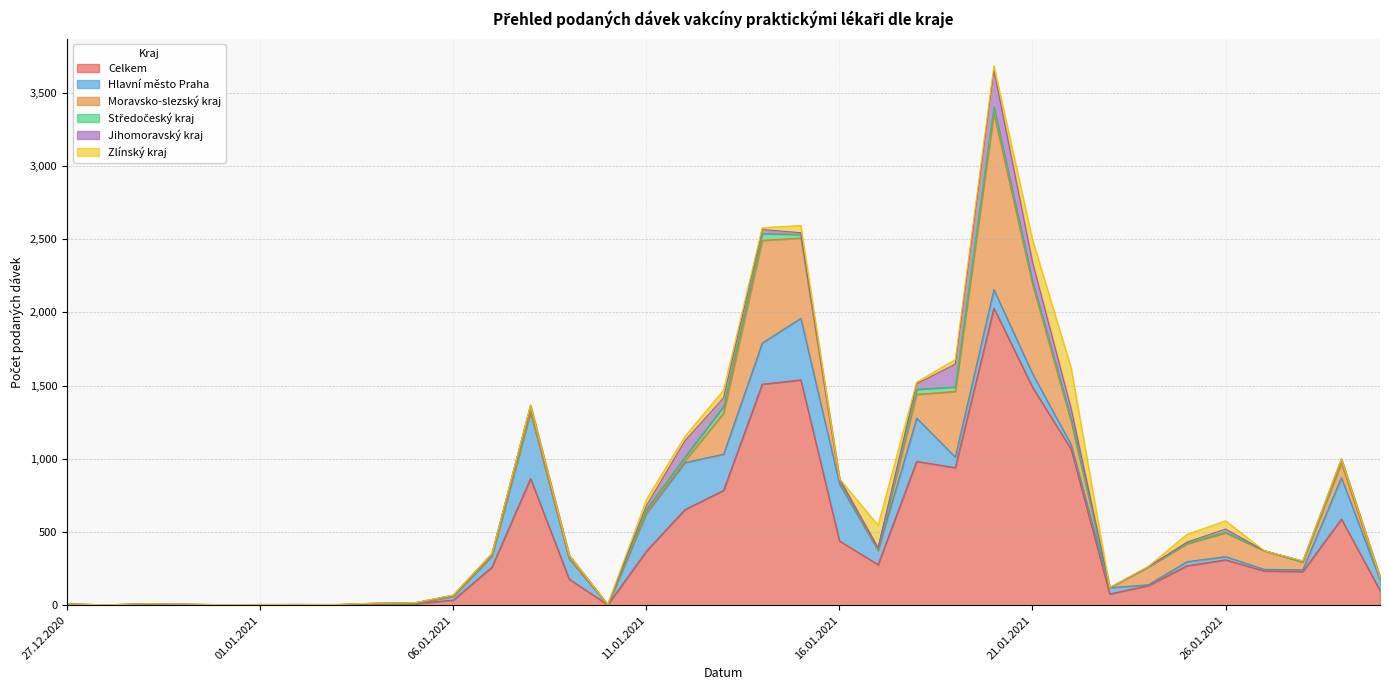

The Středočeský kraj series shows 24 at 29.01.2021. True or false?

True